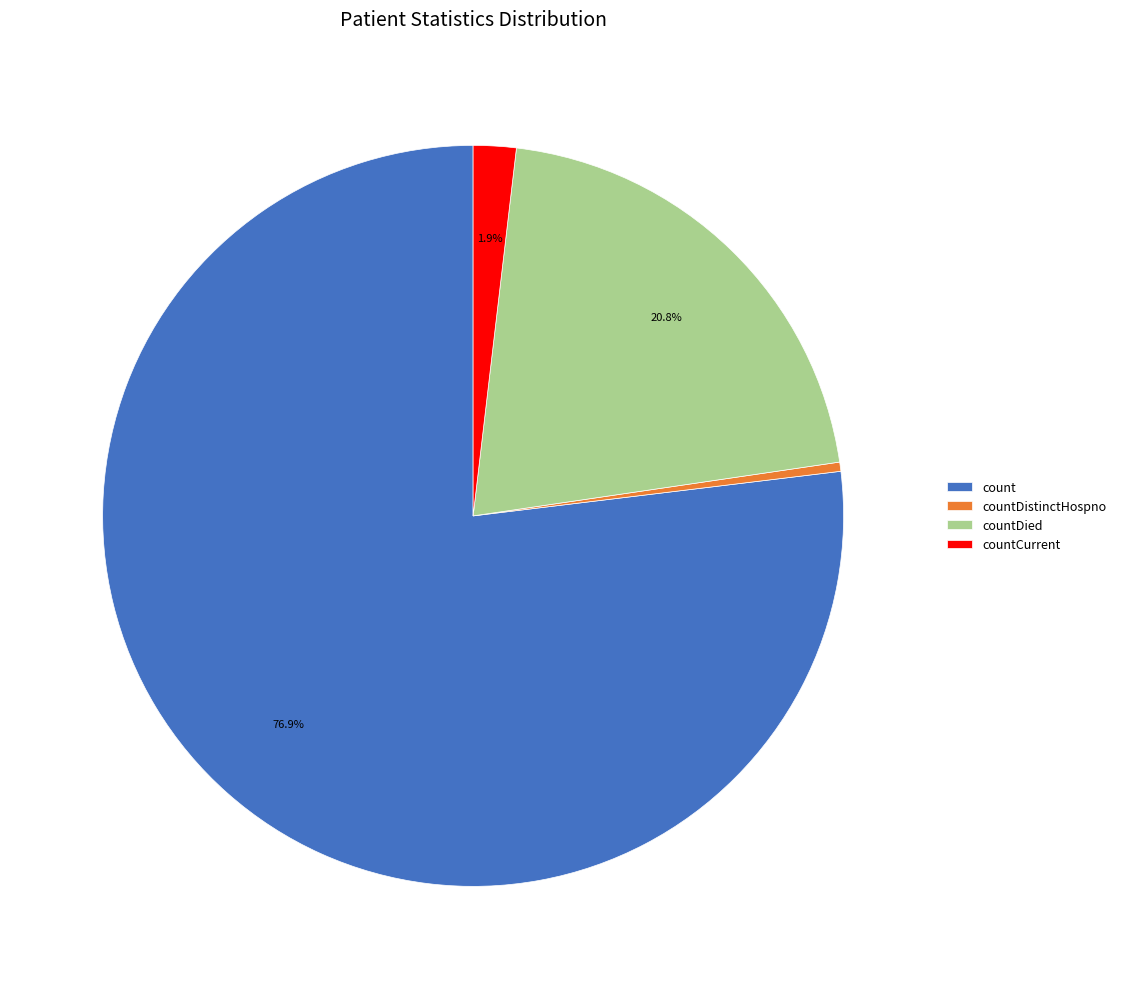

Is count the majority of the pie?

Yes